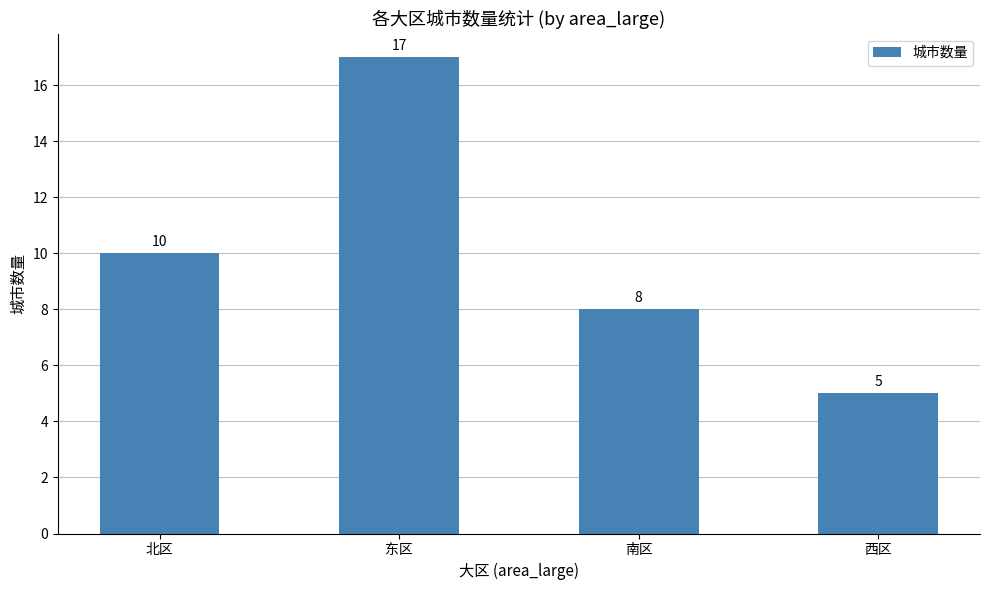

What is the difference between the values at 西区 and 东区?

12